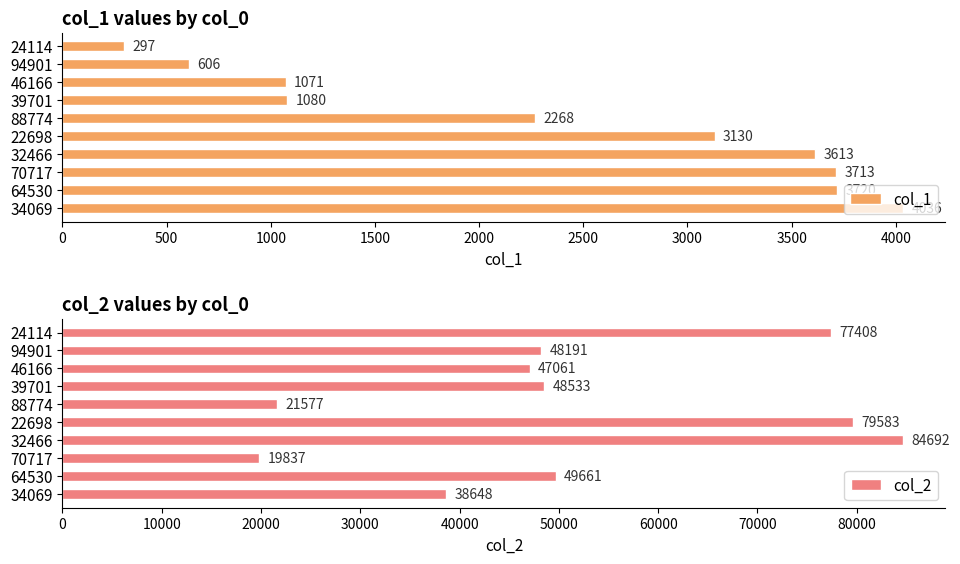

What is the value of the col_1 bar at the 1st from the left?

297